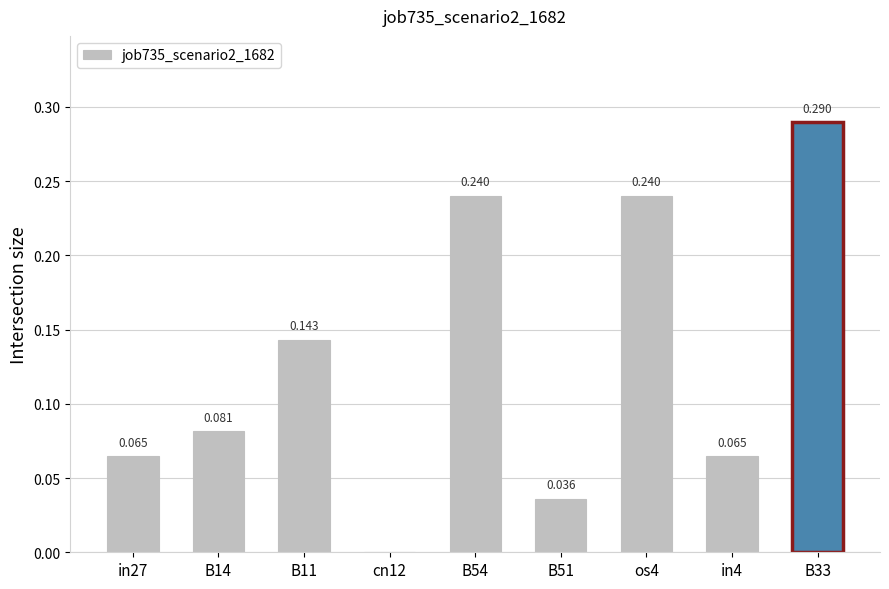

What position from the left is B54?

5